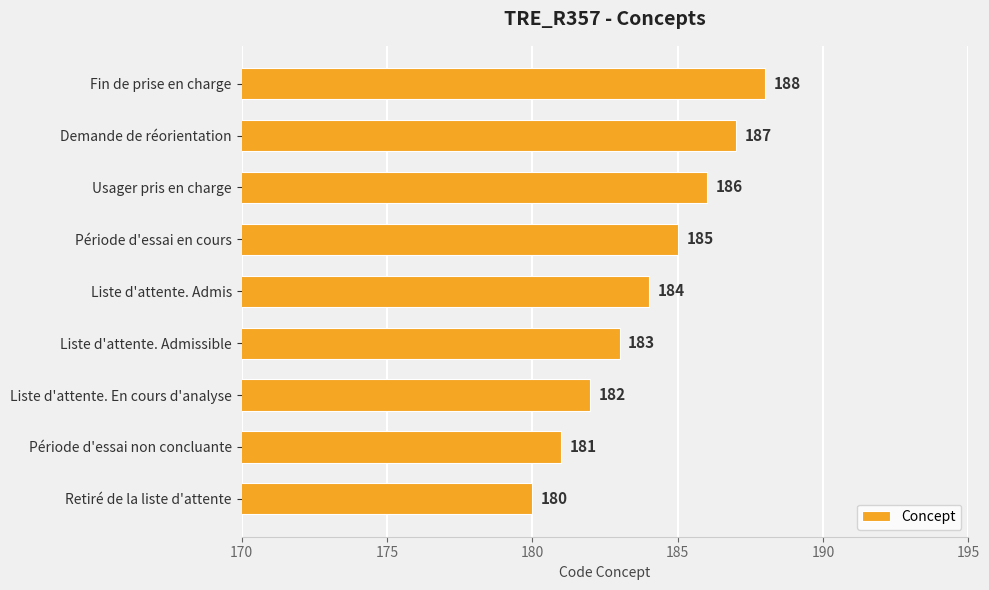

How many data points are less than 184?

4